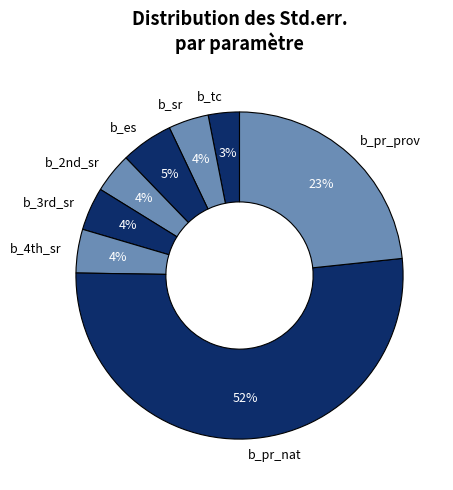

Which slice is the largest?

b_pr_nat